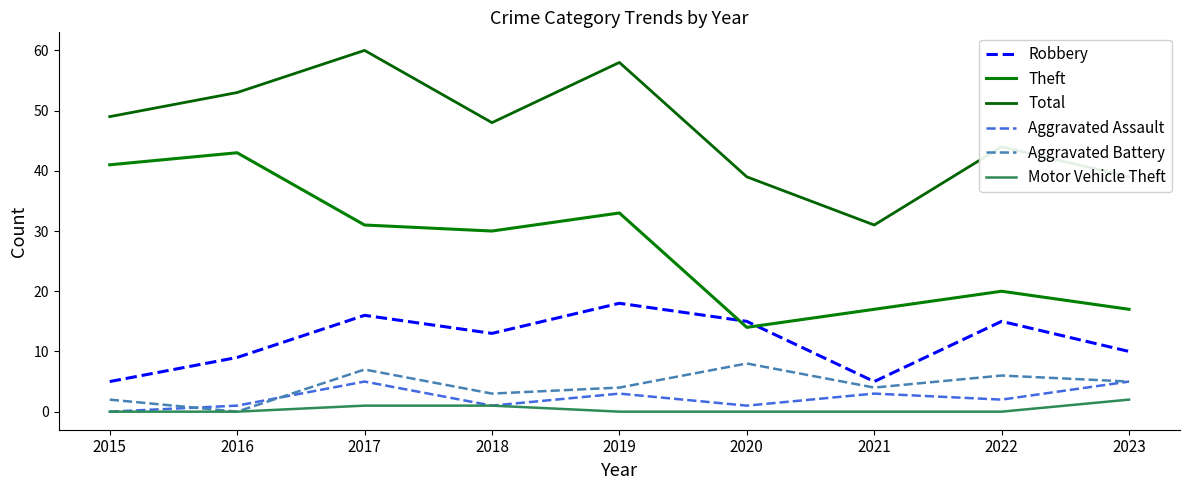

What is the sum of the Total values at 2021 and 2017?

91